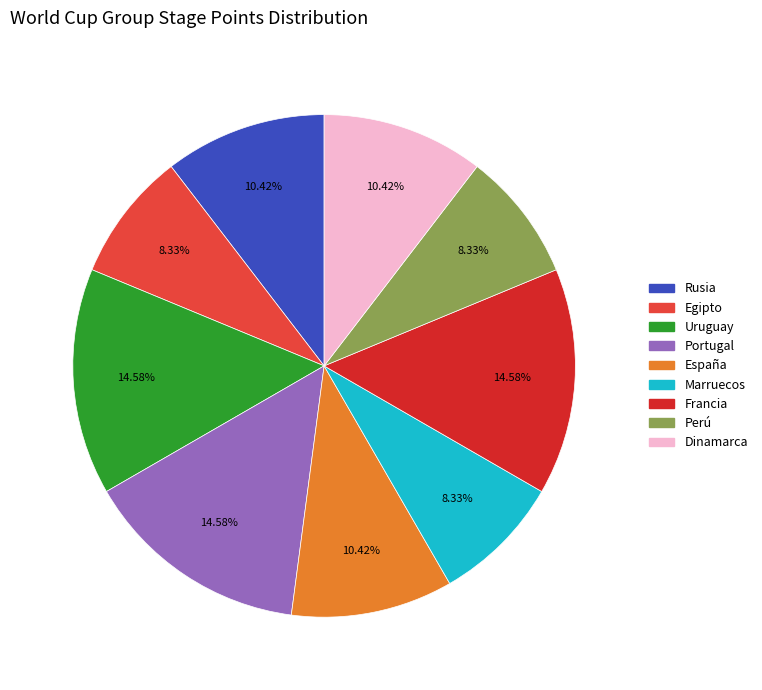

What percentage is the Perú slice, to the nearest percent?

8%